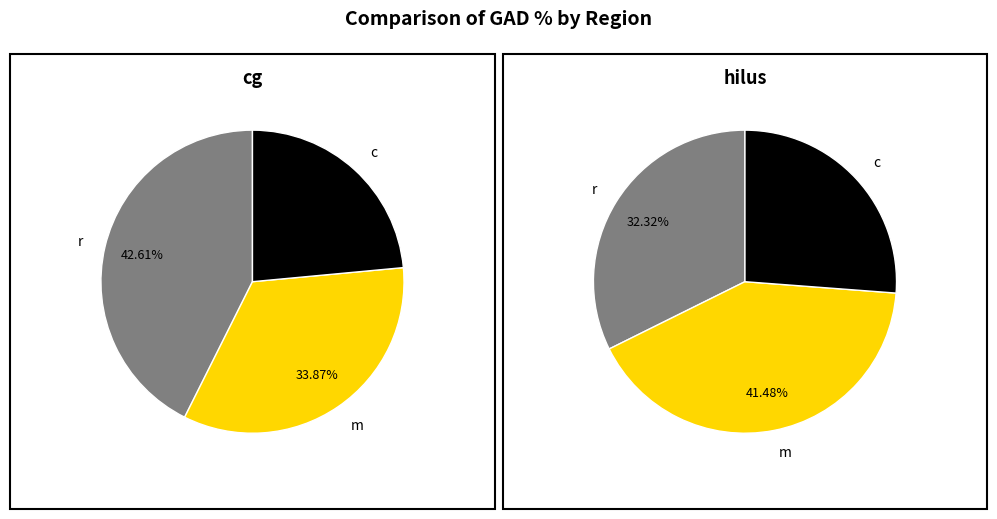

How many segments does this pie chart have?

3